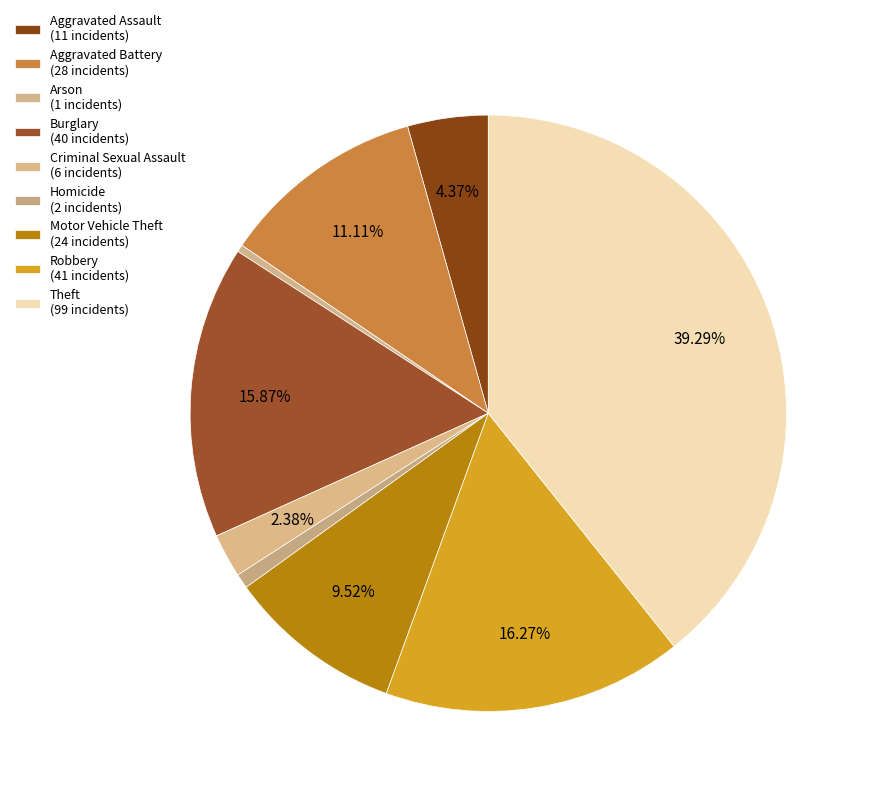

Approximately how many times larger is the value at Aggravated Battery compared to Homicide?

14.0